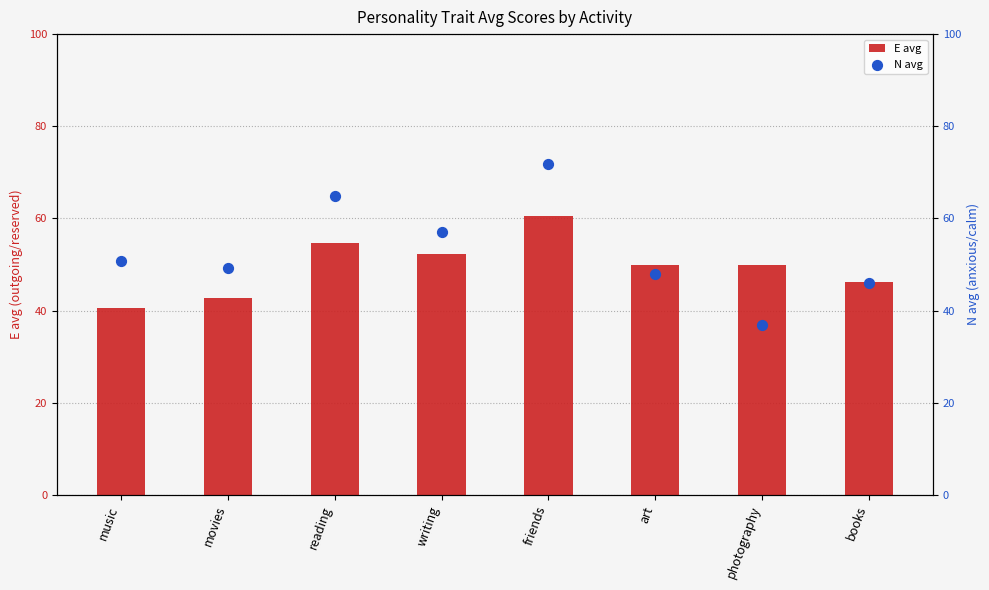

What are all the series names shown in the legend?

E avg, N avg